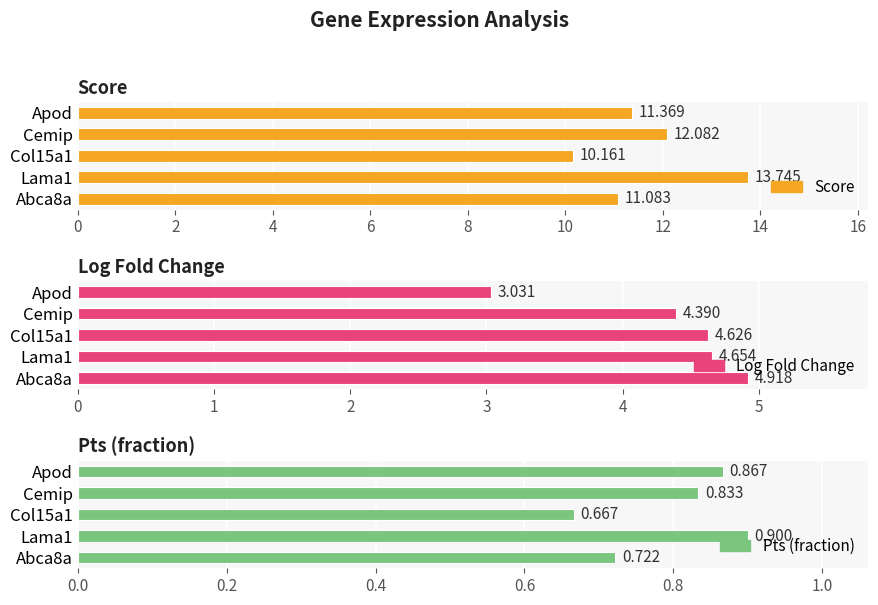

How many Pts (fraction) values are between 0 and 1?

5